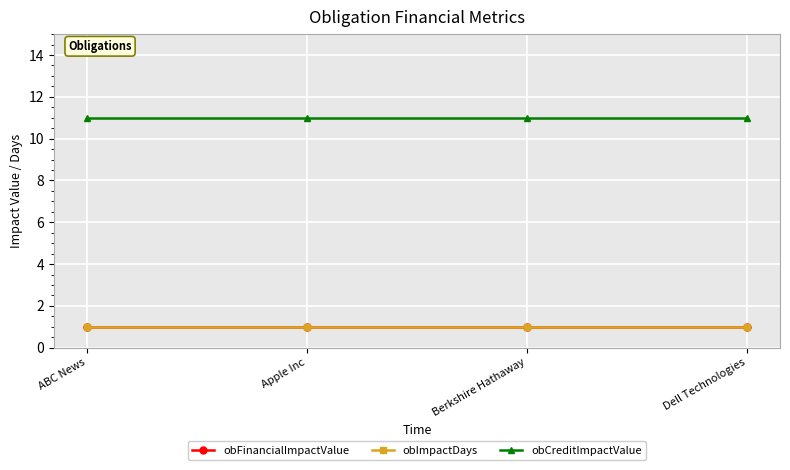

The value of obFinancialImpactValue at Berkshire Hathaway is 1. True or false?

True